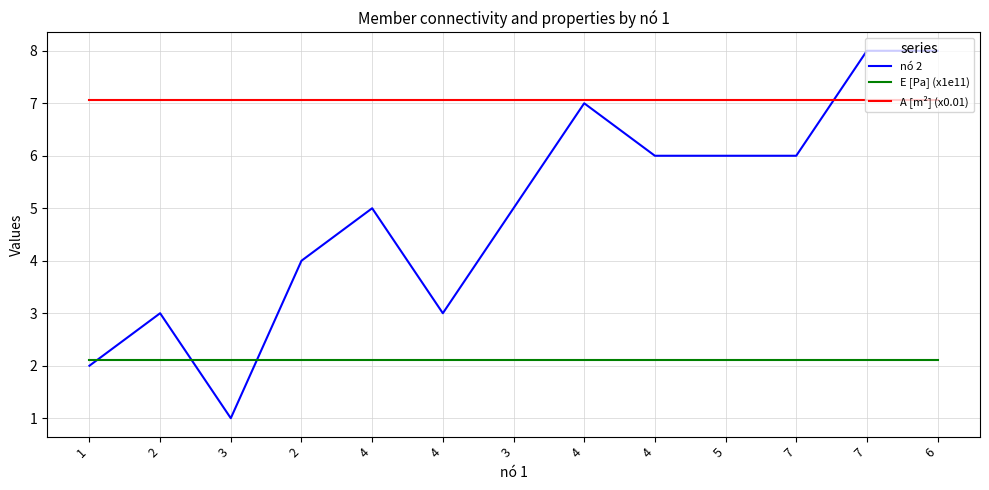

What are all the series names shown in the legend?

nó 2, E [Pa] (x1e11), A [m²] (x0.01)